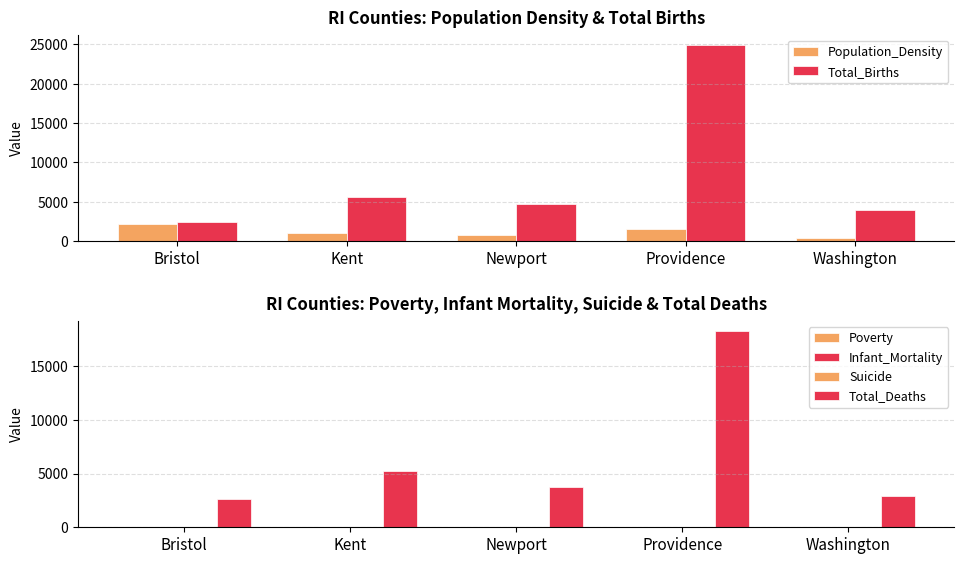

How many groups of bars are there?

5